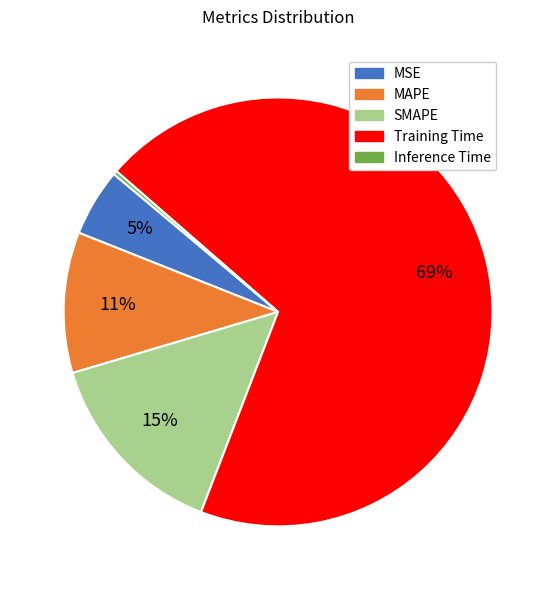

To the nearest percent, what is the average slice percentage?

20%